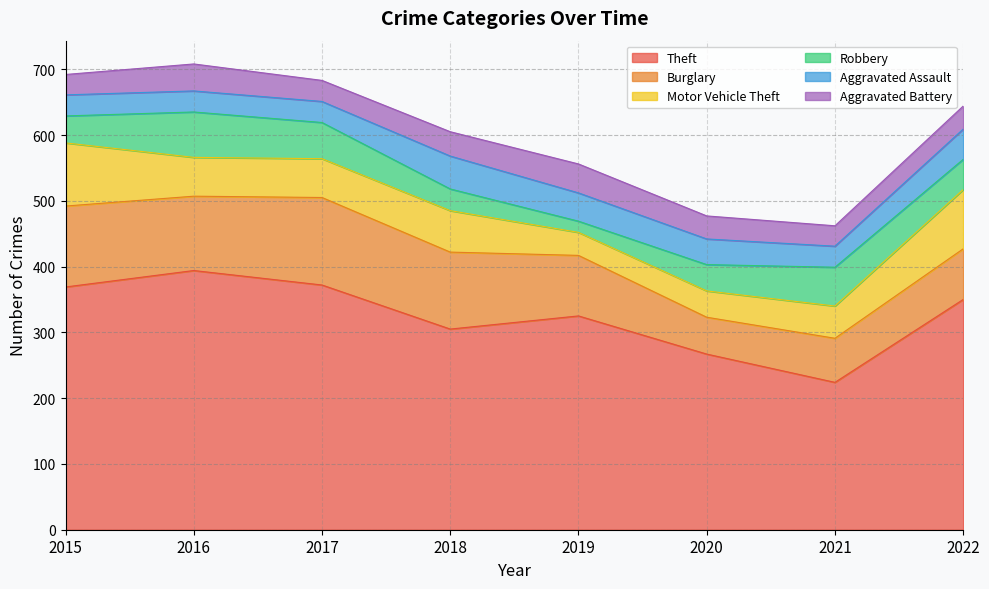

Reading left to right, list all the values displayed in this chart.

Theft: 369	394	372	305	325	267	224	350
Burglary: 123	113	133	117	92	56	67	77
Motor Vehicle Theft: 96	59	59	63	35	40	49	90
Robbery: 41	69	55	33	17	40	59	46
Aggravated Assault: 32	32	32	50	43	39	32	46
Aggravated Battery: 31	41	32	37	44	35	31	35